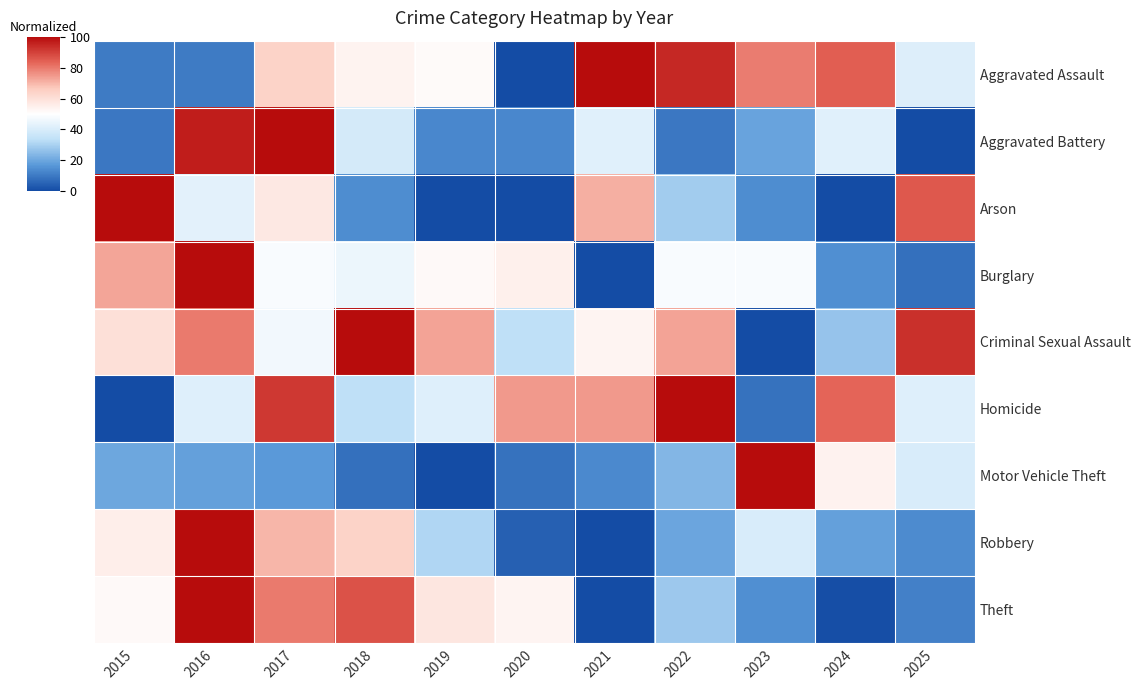

Between 2016 and 2018, which series saw the biggest shift?

Aggravated Battery